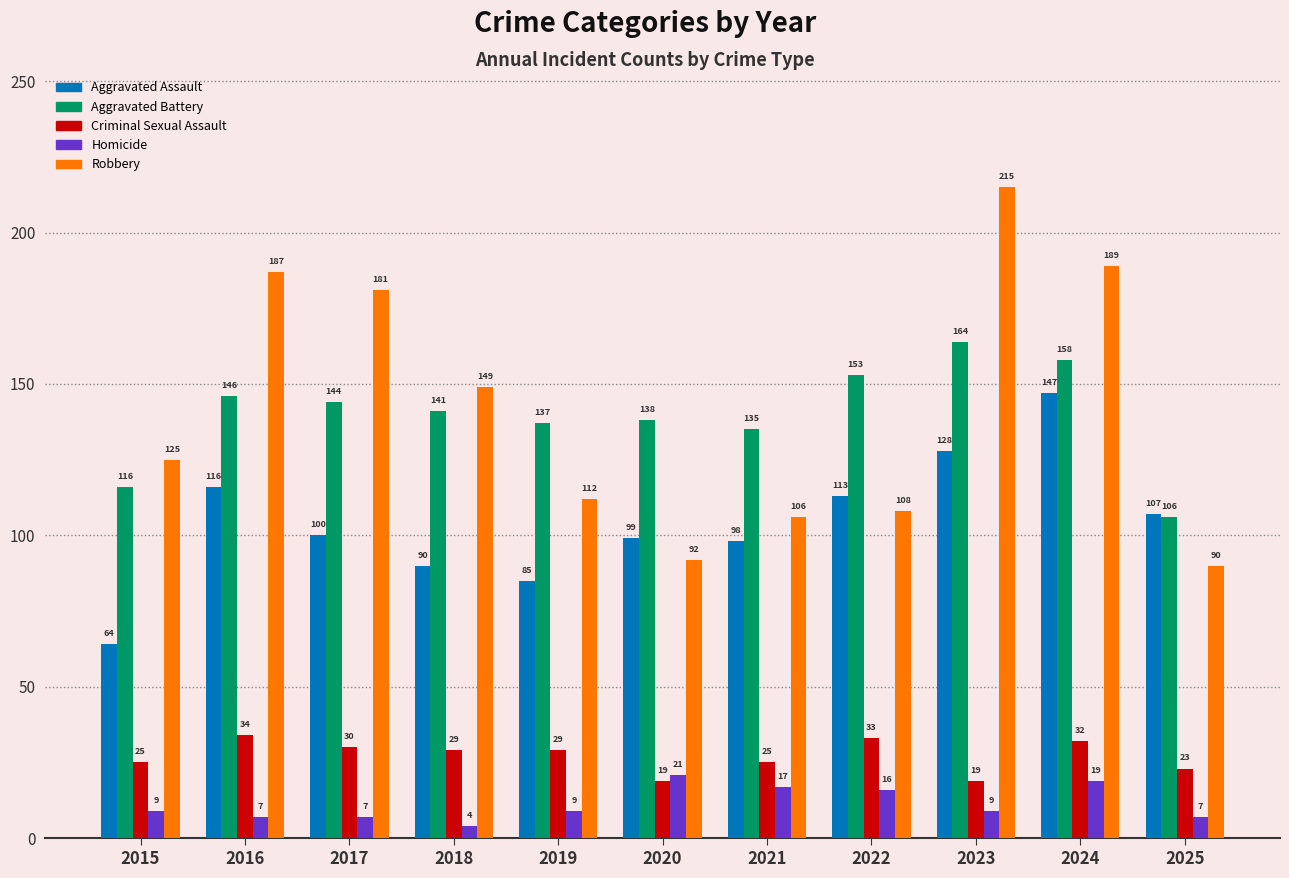

Rank the series by their maximum value, from lowest to highest.

Homicide, Criminal Sexual Assault, Aggravated Assault, Aggravated Battery, Robbery